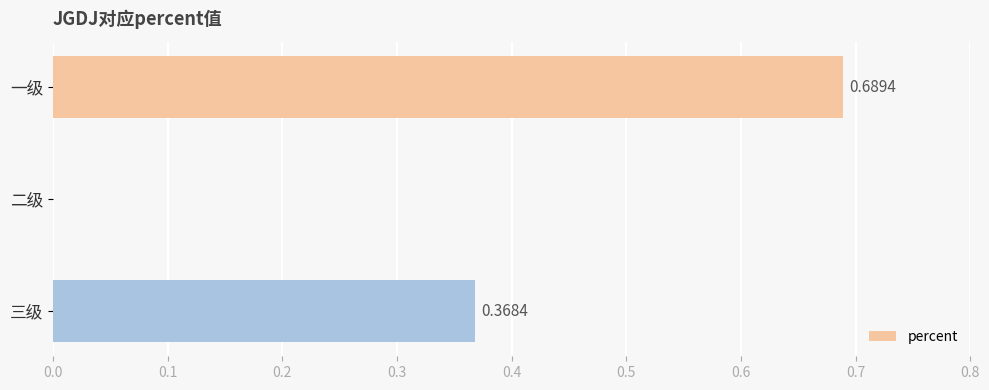

Which has a higher value, 二级 or 三级?

三级